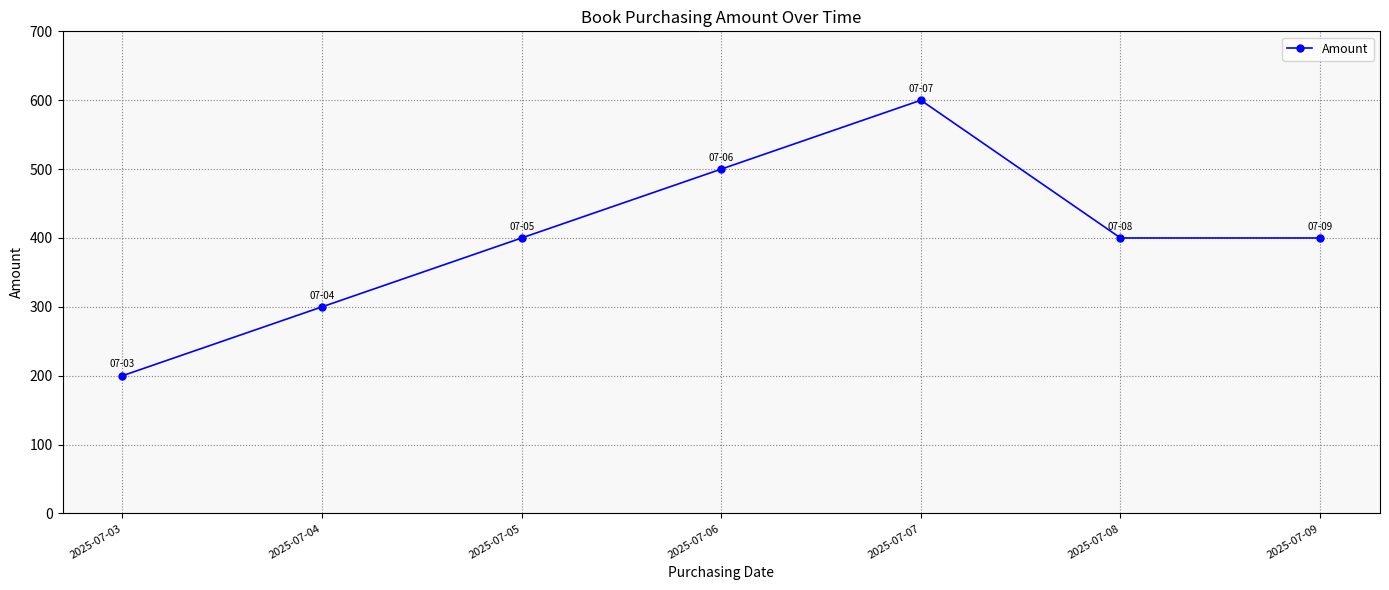

What is the value of the 1st point from the left?

200